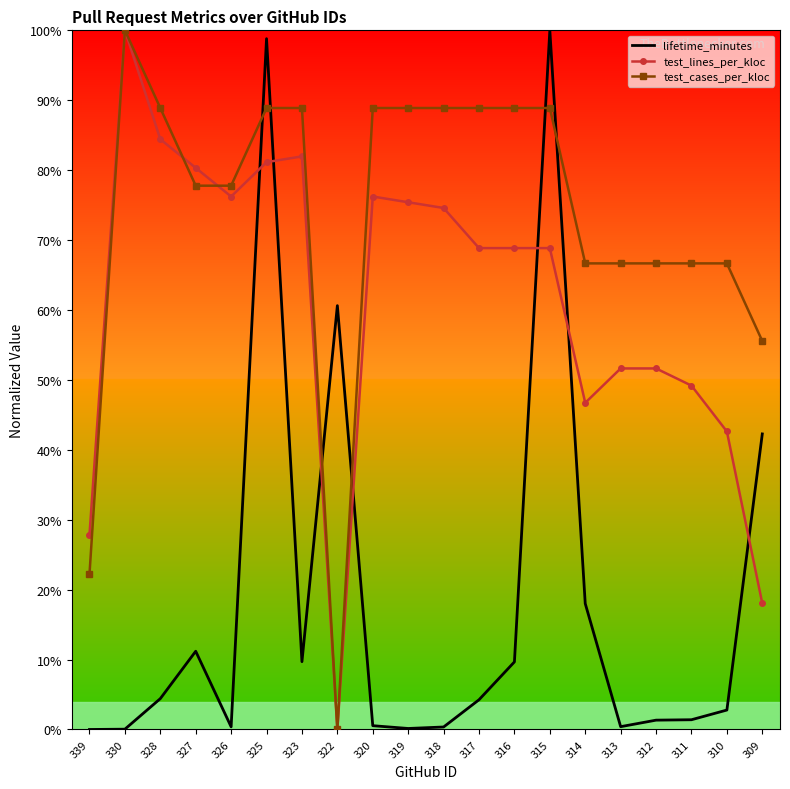

Where is the first local maximum for test_lines_per_kloc?

330